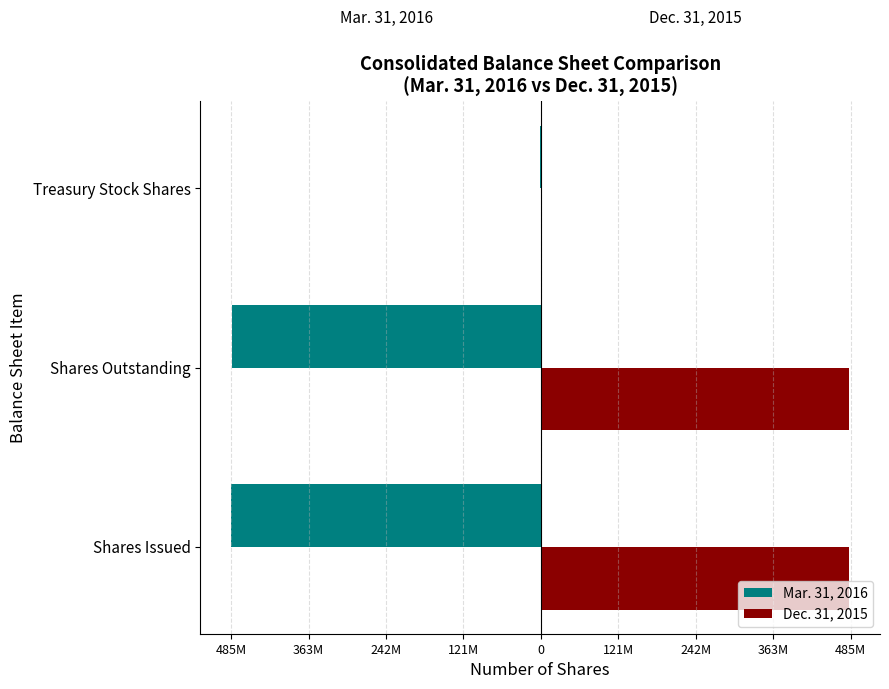

List the series in order of their overall mean, highest first.

Dec. 31, 2015, Mar. 31, 2016